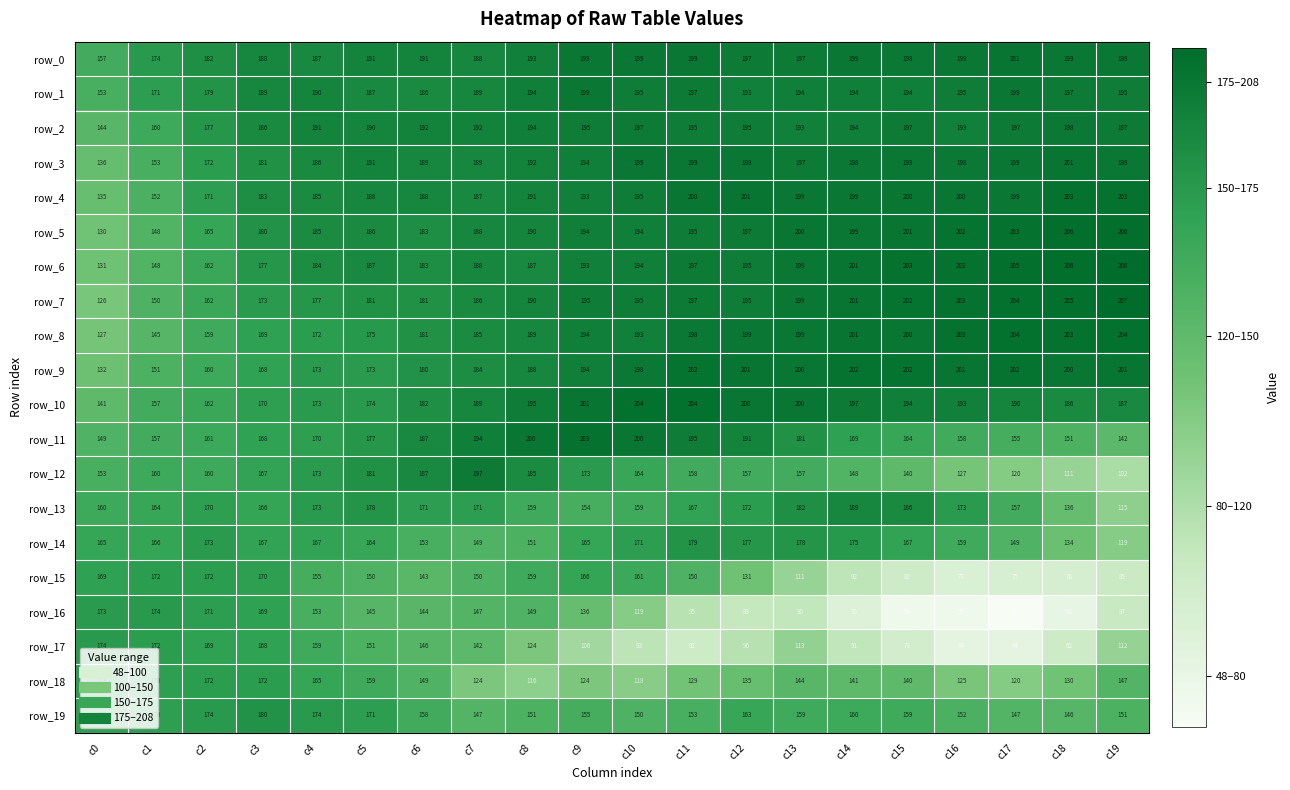

What is the greatest value displayed?

208